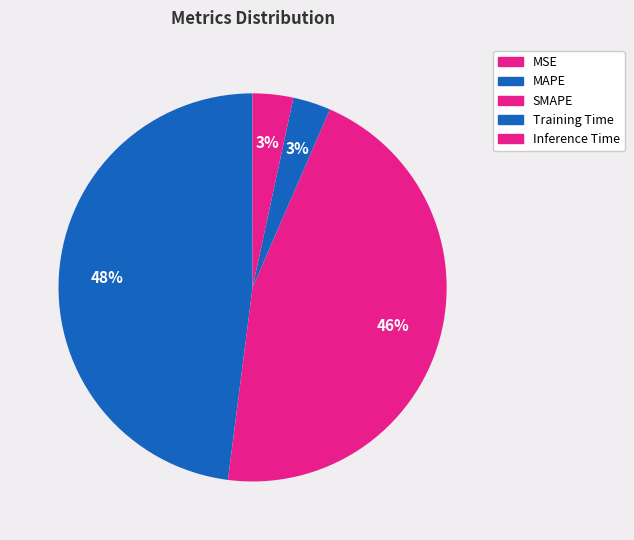

To the nearest percent, what is the difference between the Inference Time and MAPE slice percentages?

45%